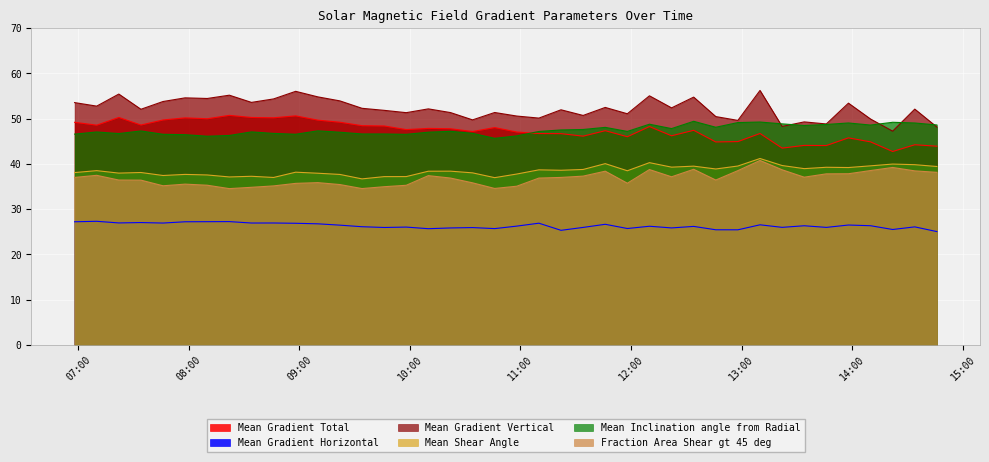

Reading left to right, transcribe all the data shown in this chart.

Mean Gradient Total: 49.2	48.6	50.3	48.6	49.7	50.2	50.0	50.7	50.3	50.2	50.6	49.7	49.2	48.4	48.4	47.6	47.8	47.8	47.2	48.0	47.0	46.7	46.7	46.1	47.3	46.0	48.2	46.2	47.4	44.8	44.9	46.7	43.5	44.1	44.1	45.8	44.9	42.7	44.2	43.9
Mean Gradient Horizontal: 27.2	27.3	26.9	27.0	26.9	27.2	27.2	27.2	26.9	26.9	26.9	26.8	26.5	26.1	25.9	26.0	25.7	25.8	25.9	25.7	26.2	26.9	25.3	26.0	26.6	25.7	26.2	25.8	26.2	25.4	25.4	26.5	26.0	26.3	26.0	26.5	26.3	25.5	26.1	25.0
Mean Gradient Vertical: 53.5	52.8	55.4	52.1	53.8	54.6	54.5	55.2	53.6	54.4	56.0	54.8	53.9	52.3	51.8	51.3	52.2	51.3	49.7	51.4	50.6	50.1	52.0	50.7	52.5	51.1	55.0	52.4	54.8	50.5	49.6	56.2	48.3	49.3	48.8	53.4	49.9	47.2	52.1	48.1
Mean Shear Angle: 38.1	38.5	38.0	38.1	37.4	37.7	37.6	37.1	37.3	37.0	38.2	37.9	37.7	36.7	37.2	37.2	38.4	38.4	38.0	37.0	37.8	38.7	38.6	38.8	40.1	38.5	40.3	39.3	39.5	38.9	39.5	41.2	39.6	38.9	39.2	39.2	39.6	40.0	39.8	39.4
Mean Inclination angle from Radial: 46.6	47.1	46.7	47.3	46.5	46.5	46.1	46.3	47.1	46.7	46.5	47.3	47.0	46.6	46.6	46.5	47.0	47.2	46.7	45.6	46.2	47.2	47.5	47.6	48.1	47.2	48.8	47.8	49.4	48.1	49.1	49.3	48.8	48.5	48.7	49.0	48.6	49.2	49.0	48.6
Fraction Area Shear gt 45 deg: 37.0	37.5	36.4	36.4	35.2	35.5	35.3	34.5	34.8	35.1	35.7	35.9	35.4	34.5	35.0	35.3	37.4	36.9	35.8	34.6	35.1	36.9	37.0	37.3	38.4	35.7	38.7	37.1	38.8	36.4	38.5	40.8	38.7	37.1	37.8	37.8	38.5	39.2	38.5	38.1